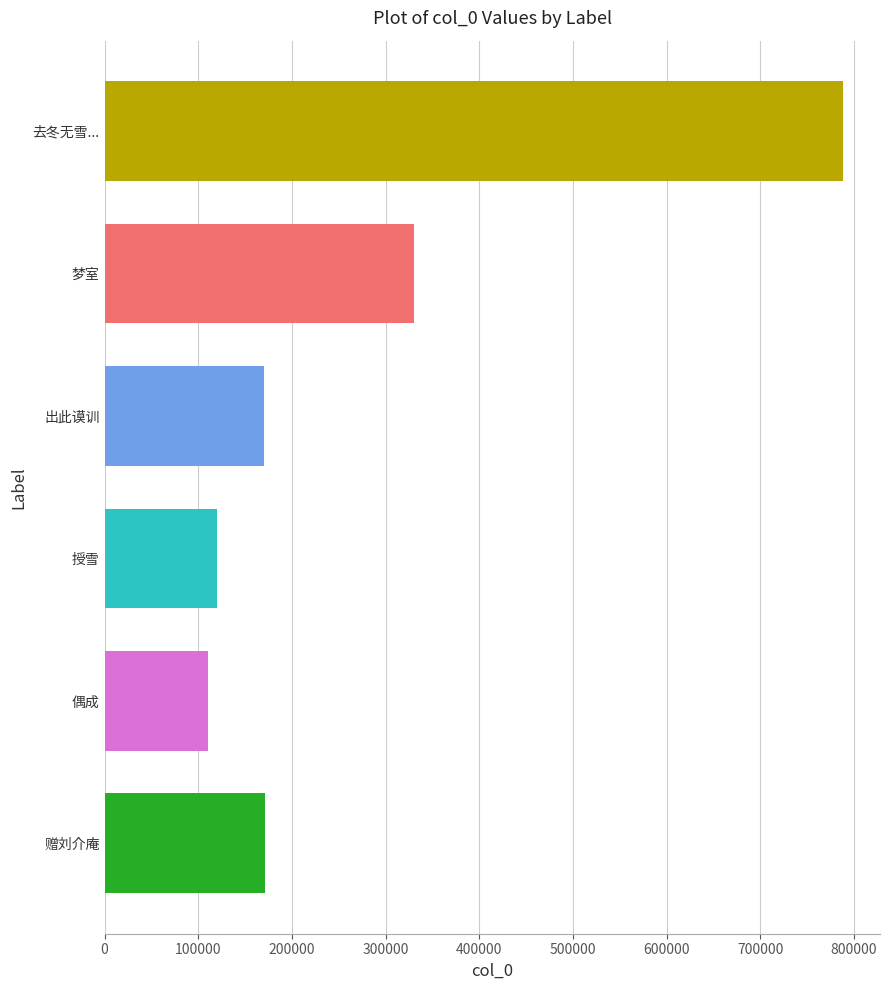

What is the difference between the maximum and minimum values?

678195